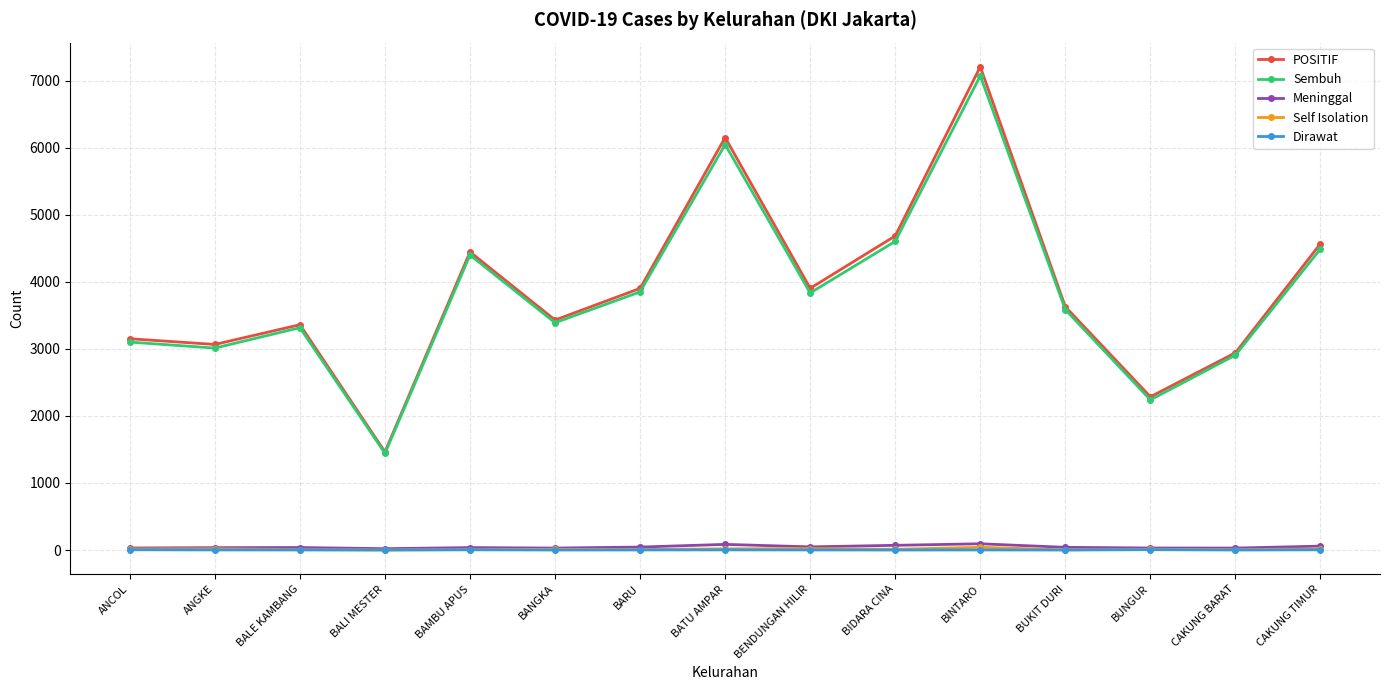

At how many categories does at least one series exceed 664?

15